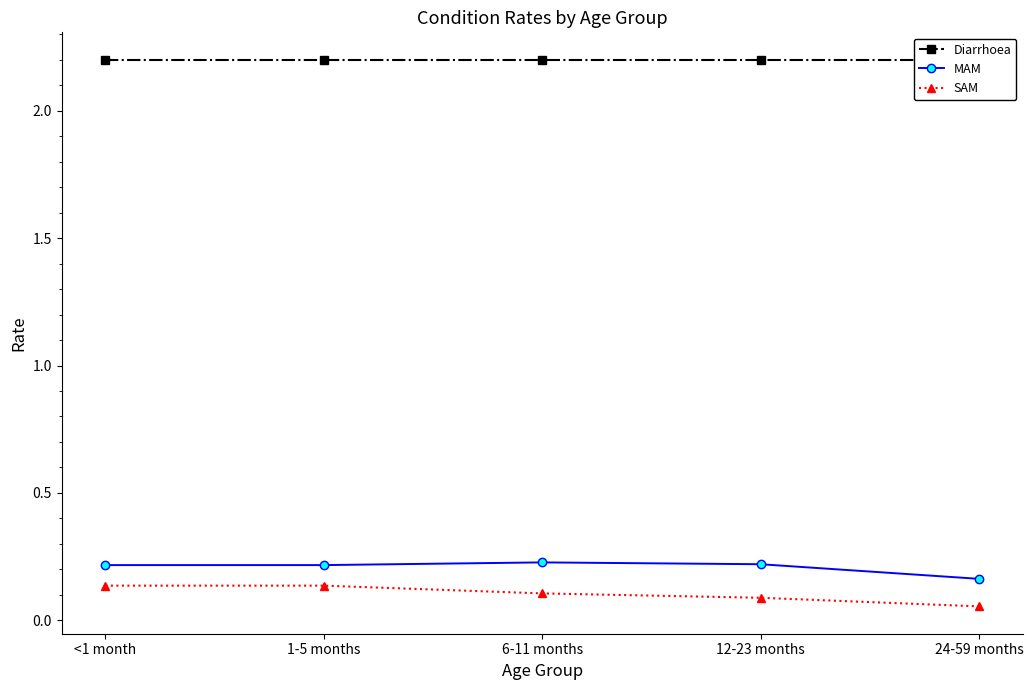

What is the value of the SAM point at the 5th from the left?

0.1